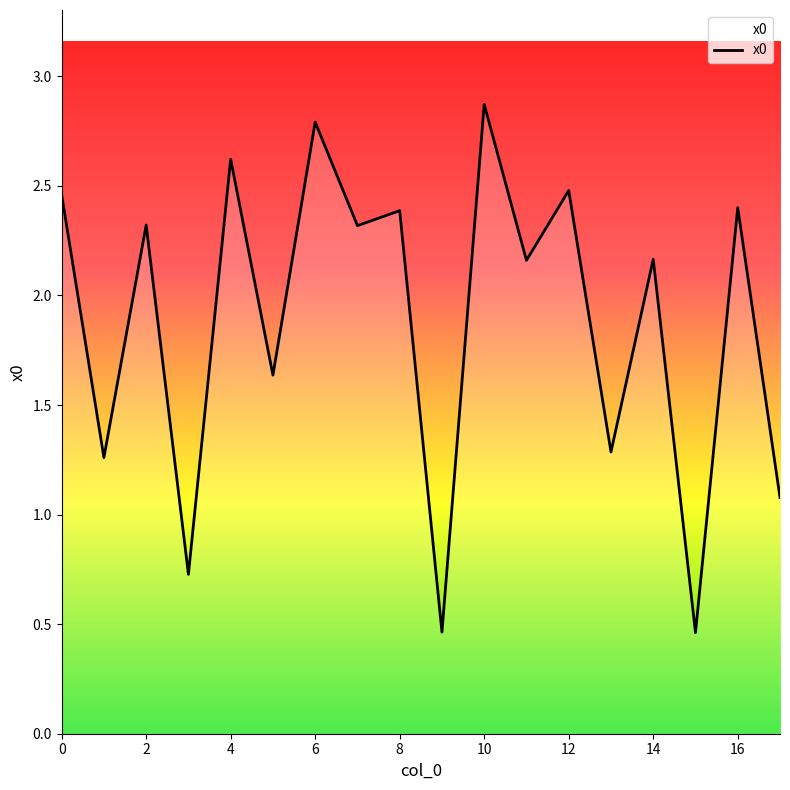

How many lines are shown in the chart?

1